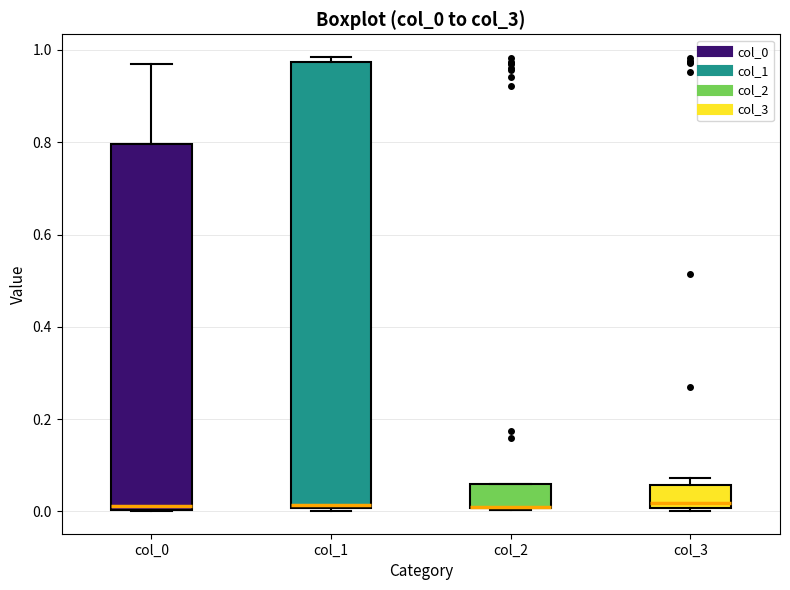

Reading left to right, transcribe this box plot: for each box, give where its median line is, the range the box spans, and where its two whiskers end, as read against the y-axis. The values are not printed on the chart, so give them approximately, as read against the axis.

col_0: median 0.02, box 0.00 to 0.80, whiskers 0.00 to 0.96
col_1: median 0.02, box 0.00 to 0.98, whiskers 0.00 to 0.98 (just above the box's upper edge)
col_2: median 0.00 (drawn on the box's lower edge), box 0.00 to 0.06, whiskers 0.00 to 0.06
col_3: median 0.02, box 0.00 to 0.06, whiskers 0.00 (just below the box's lower edge) to 0.08